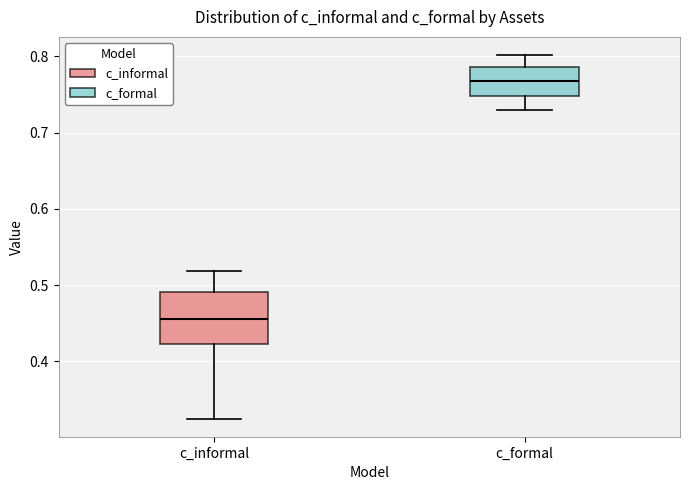

Reading left to right, transcribe this box plot: for each box, give where its median line is, the range the box spans, and where its two whiskers end, as read against the y-axis. The values are not printed on the chart, so give them approximately, as read against the axis.

c_informal: median 0.46, box 0.42 to 0.49, whiskers 0.32 to 0.52
c_formal: median 0.77, box 0.75 to 0.79, whiskers 0.73 to 0.80